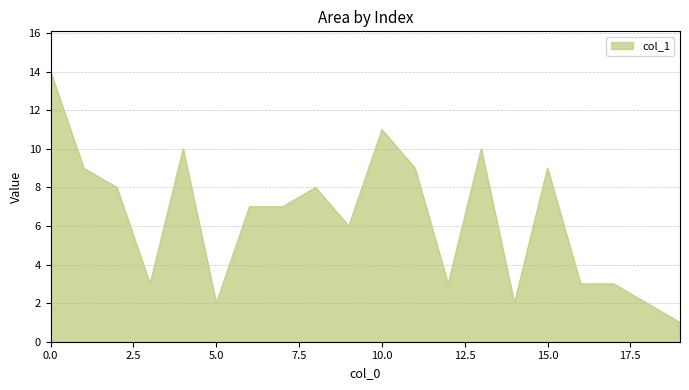

What is the difference between the maximum and minimum values?

13